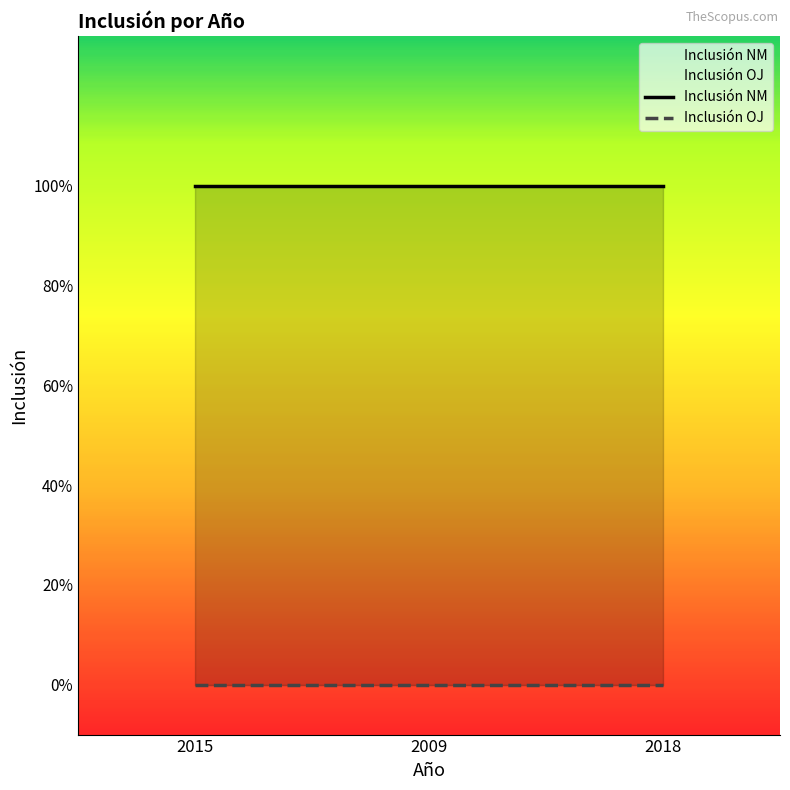

At which category is the sum across all series the highest?

2015